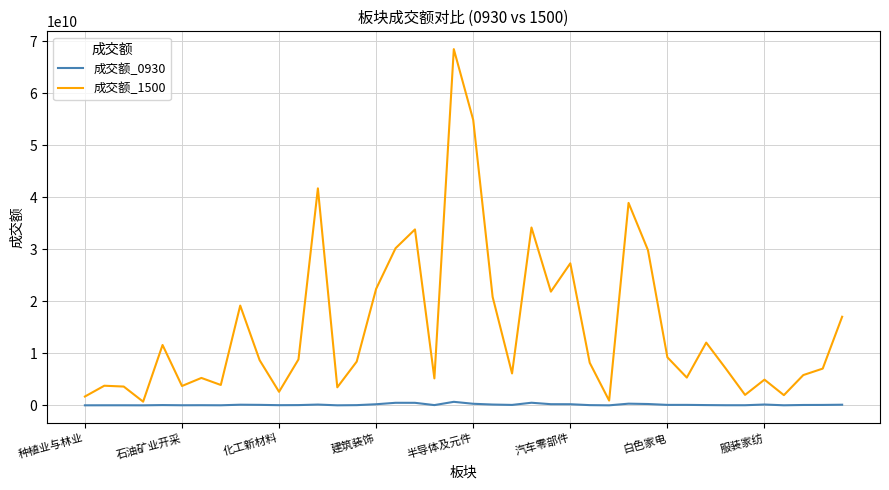

Which series has the widest spread of values?

成交额_1500